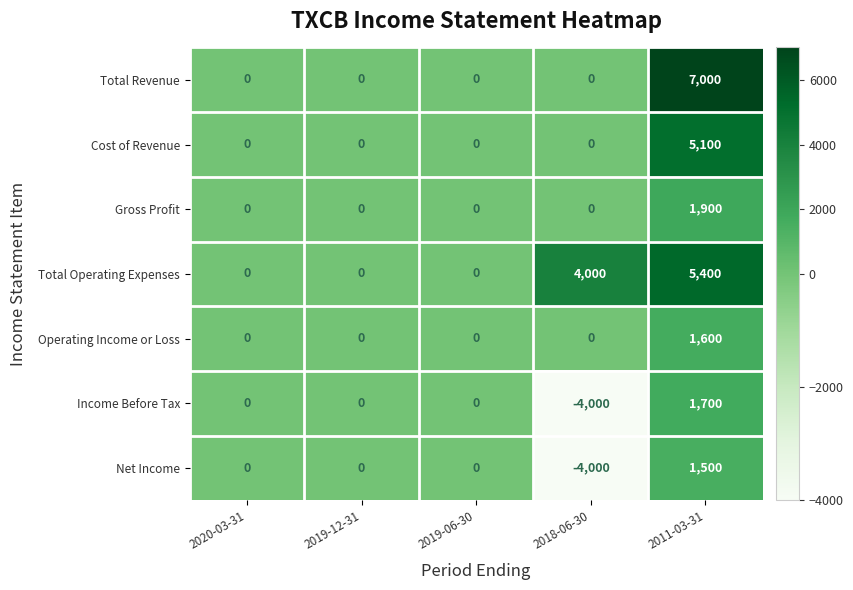

Which series has the largest total across all categories?

Total Operating Expenses